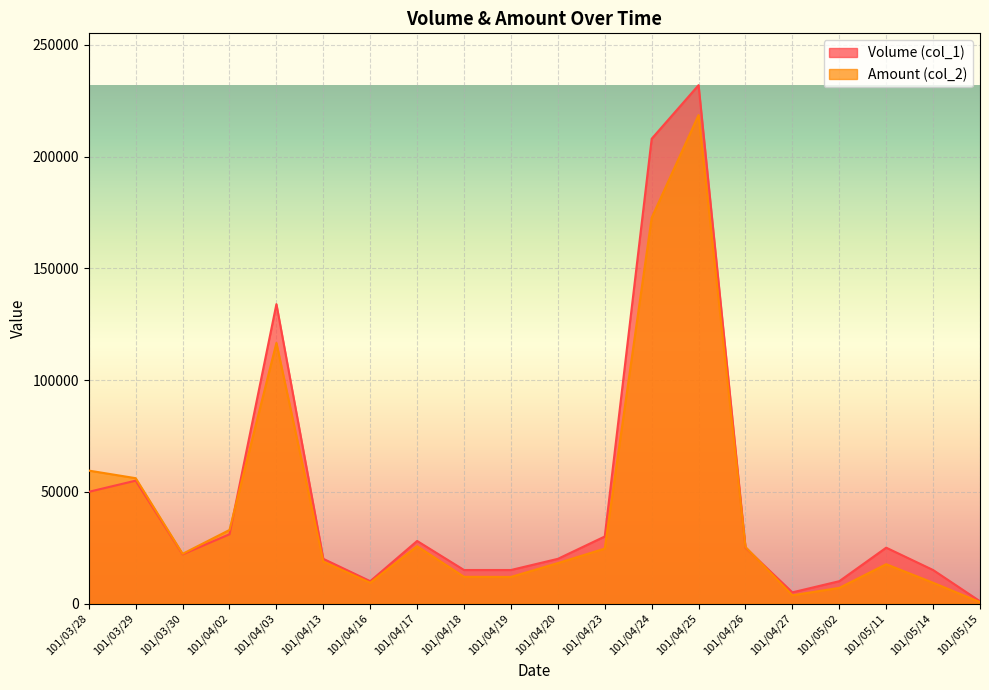

At which category is the sum across all series the highest?

101/04/25